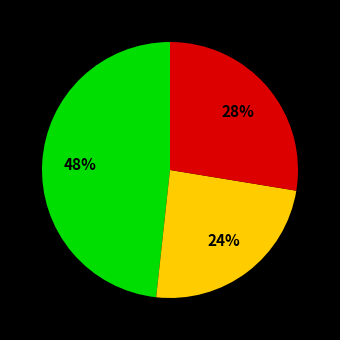

Is there a majority slice in this chart?

No